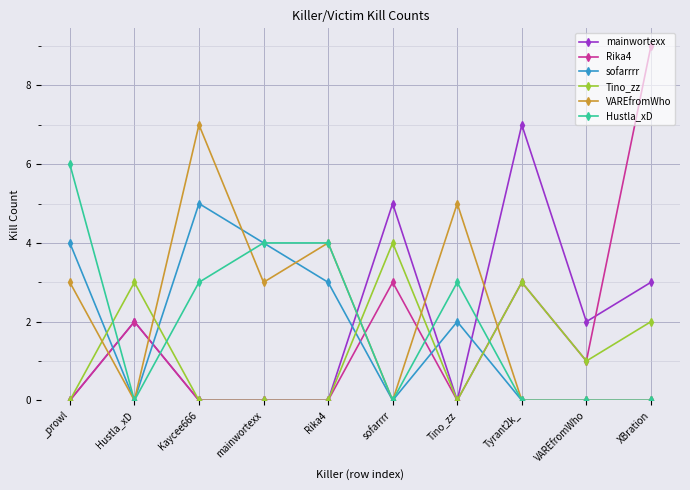

What is the spread (max minus min) of values at Hustla_xD?

3